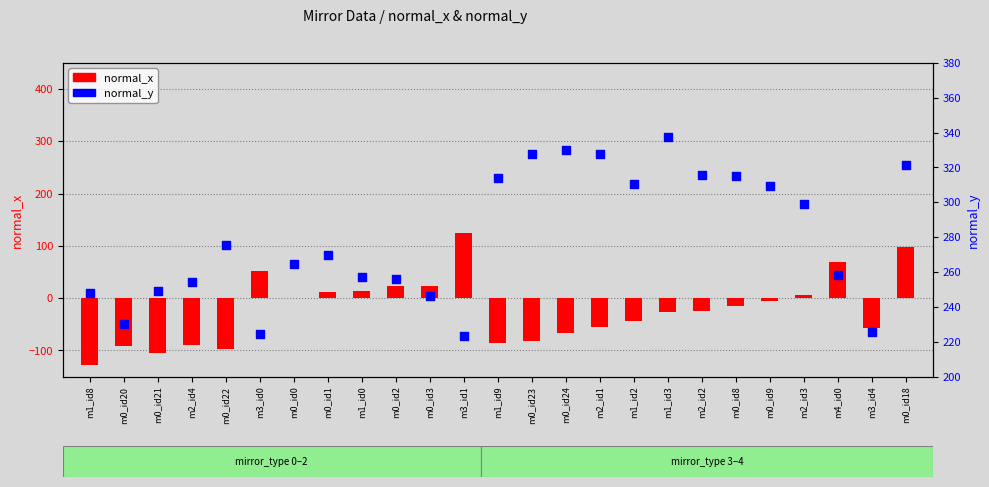

Which series has the largest Y range (max minus min)?

normal_x